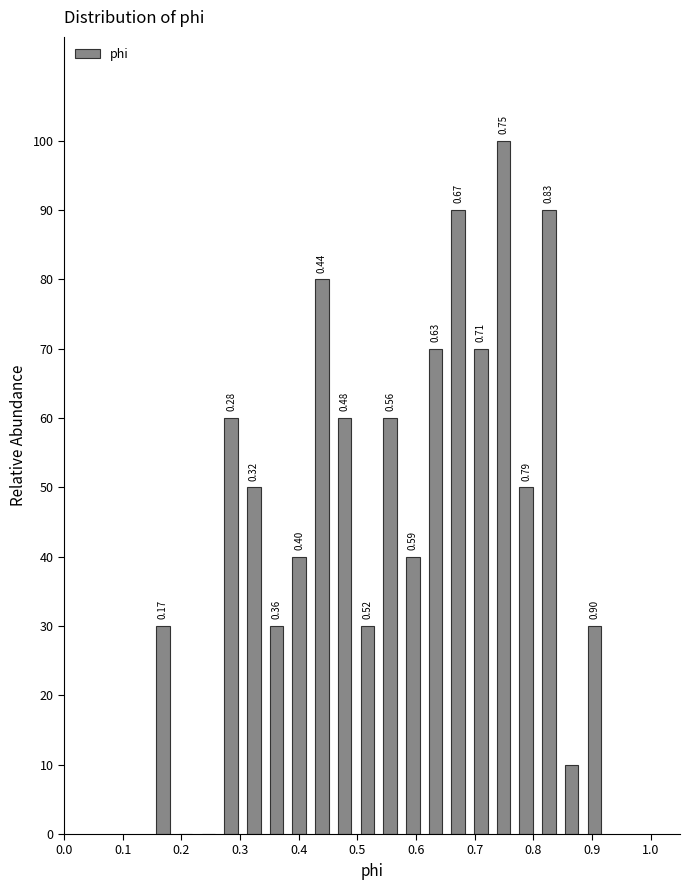

Around what value on the x-axis is the tallest bar? Give the approximate position of its centre, as read against the axis.

0.75